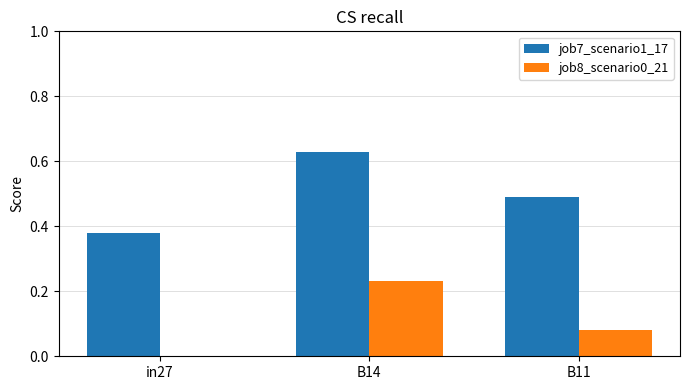

At which category is the sum across all series the highest?

B14